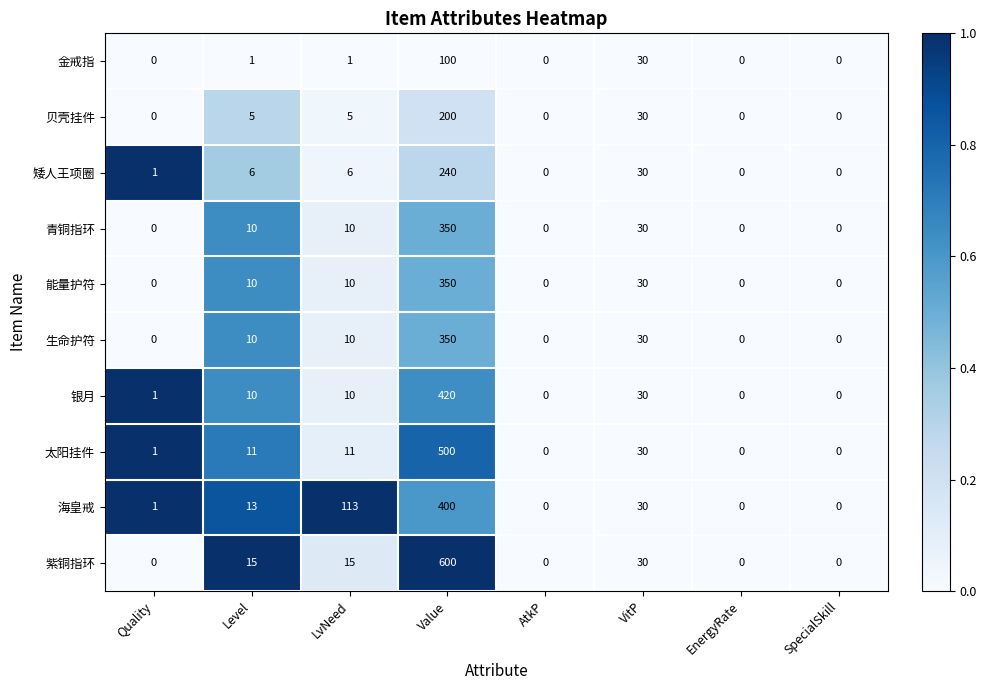

What is the difference between the maximum and minimum values in the 青铜指环 series?

350